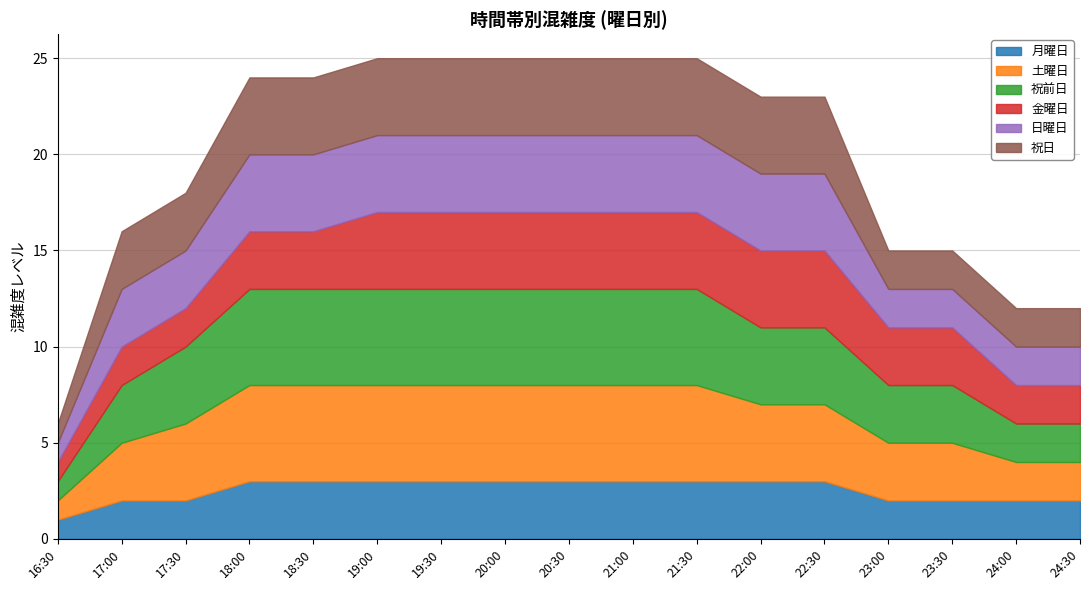

Does the chart have visible grid lines?

Yes